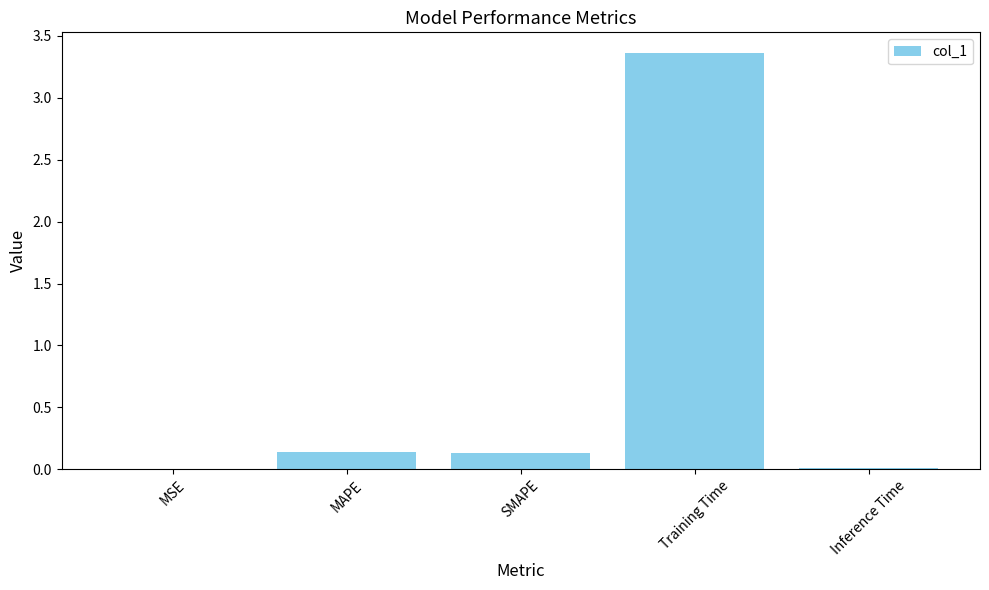

How many data points does each series have?

5